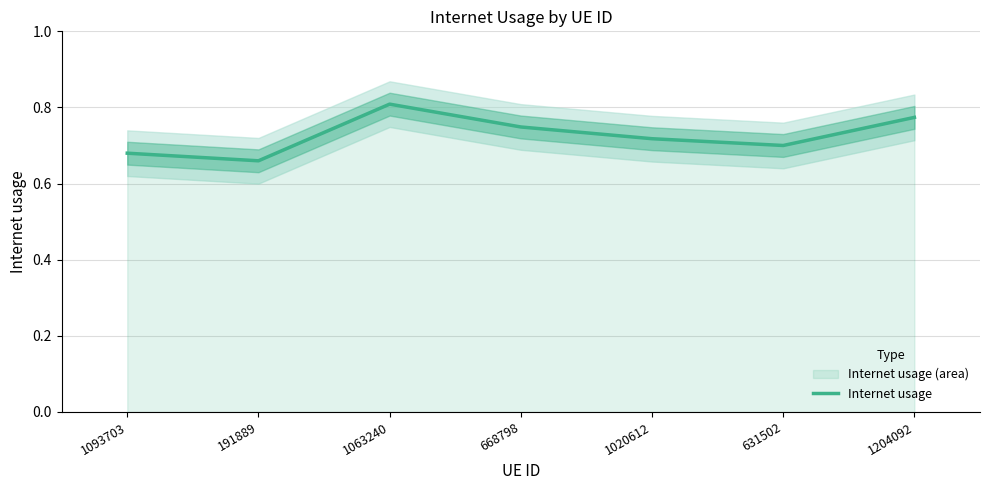

The value at 1093703 is 0.7. True or false?

True